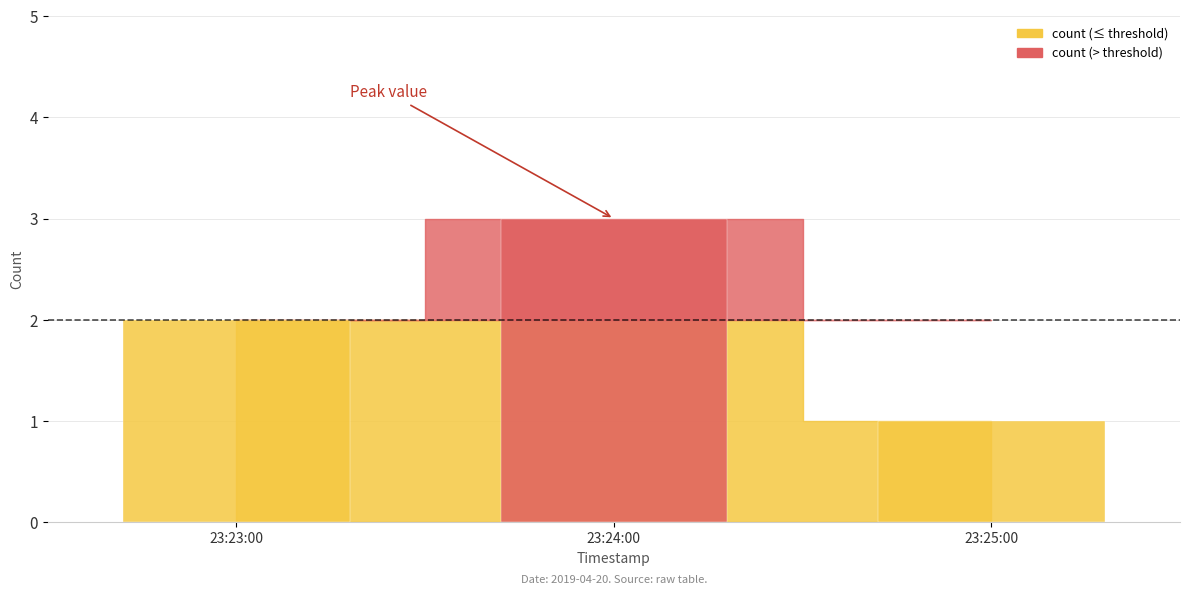

Read the value at 2019-04-20 23:24:00.

3